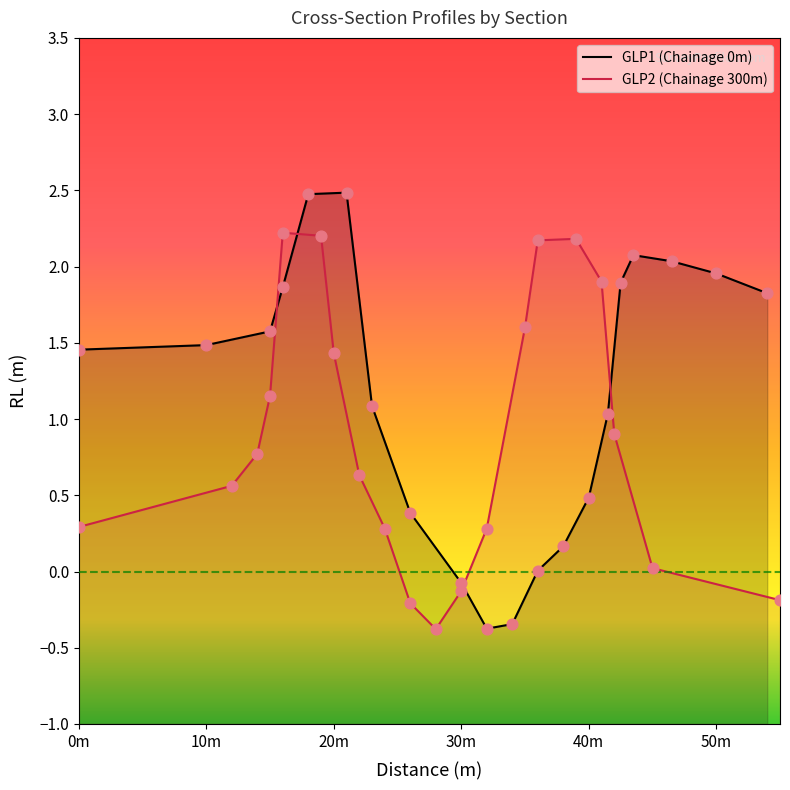

Is the value of RL_GLP1 at 9 greater than the value of RL_GLP2 at 19?

No